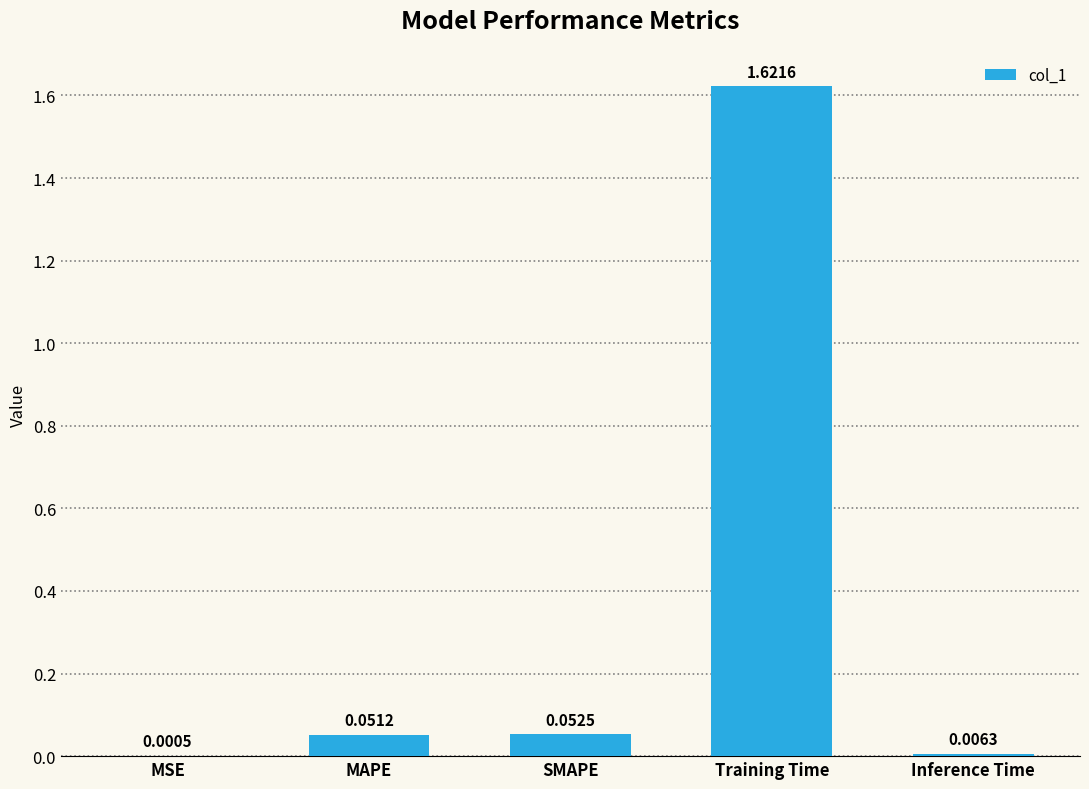

What is the sum of all values?

1.7